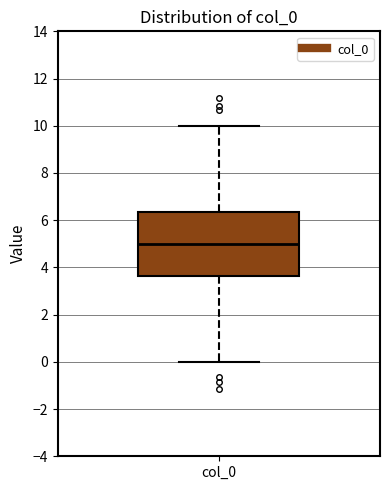

Where does the median line of the box for col_0 sit on the y-axis? The values are not printed on the chart, so give them approximately, as read against the axis.

5.0